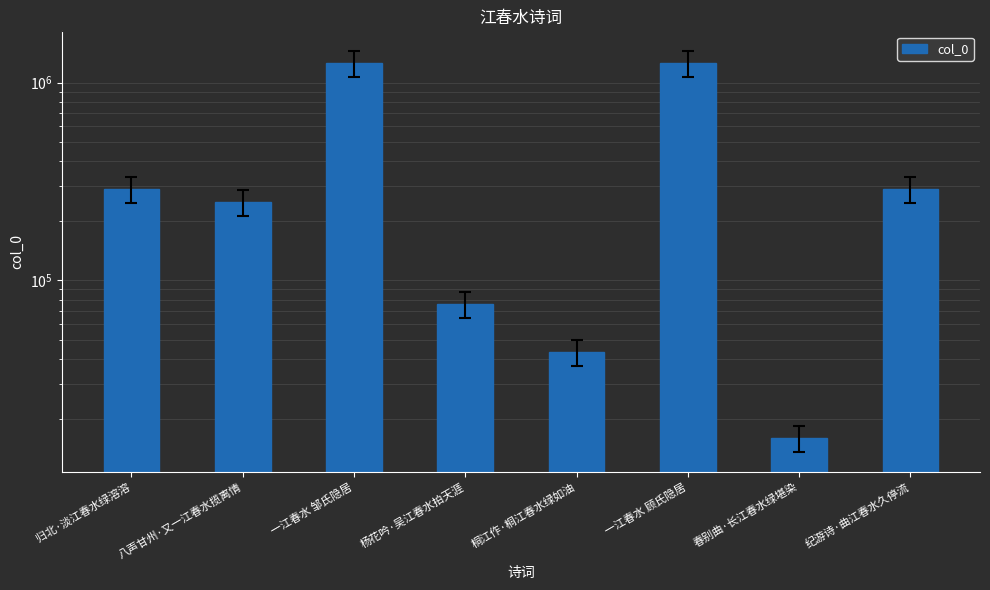

Approximately how many times larger is the value at 杨花吟·吴江春水拍天涯 compared to 八声甘州·又一江春水揽离情?

0.3